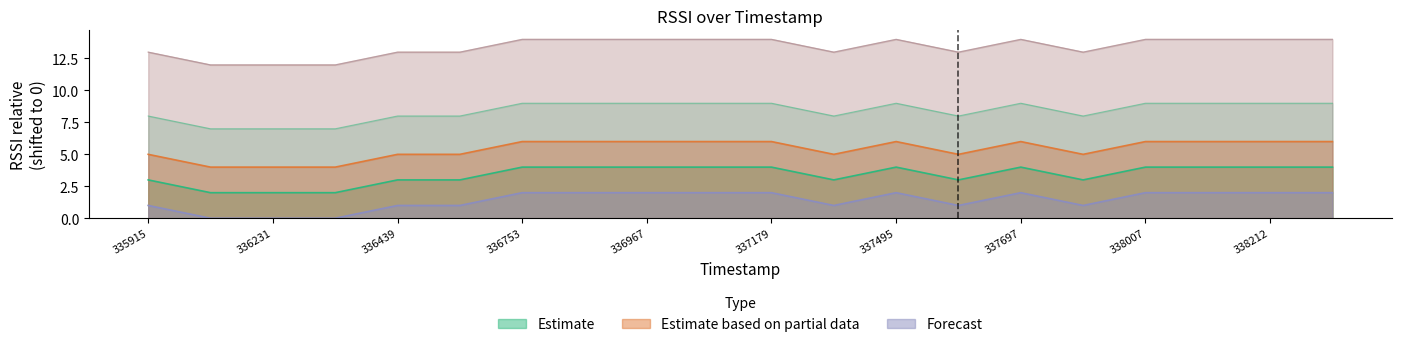

How many interior local valleys does the Estimate series have?

3